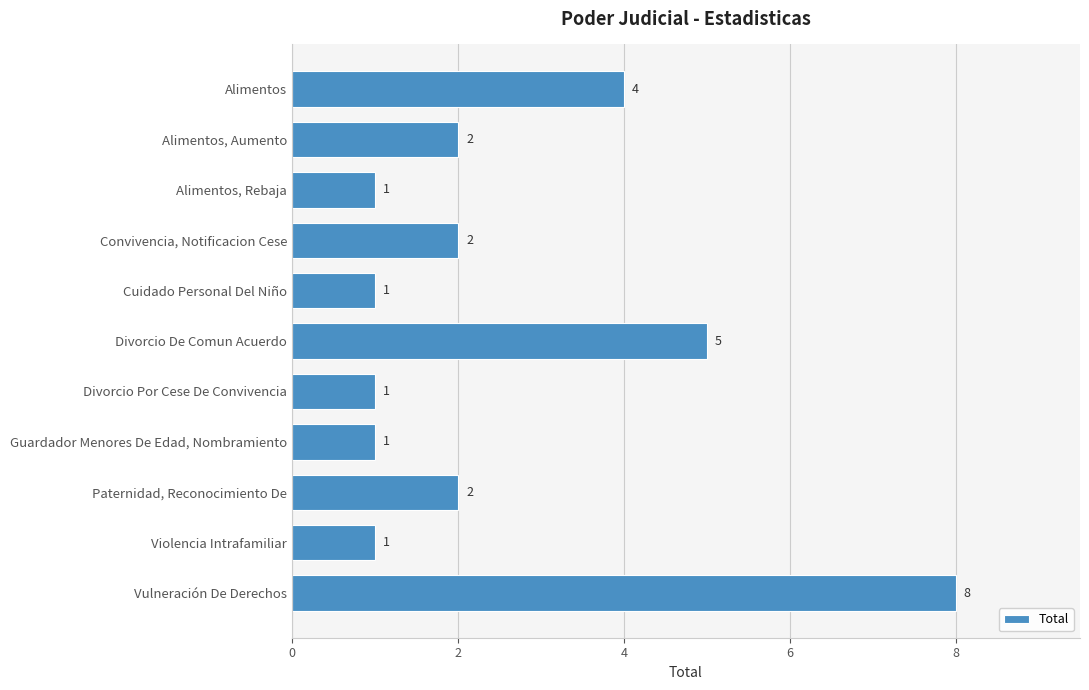

What is the difference between the second highest and second lowest values?

4